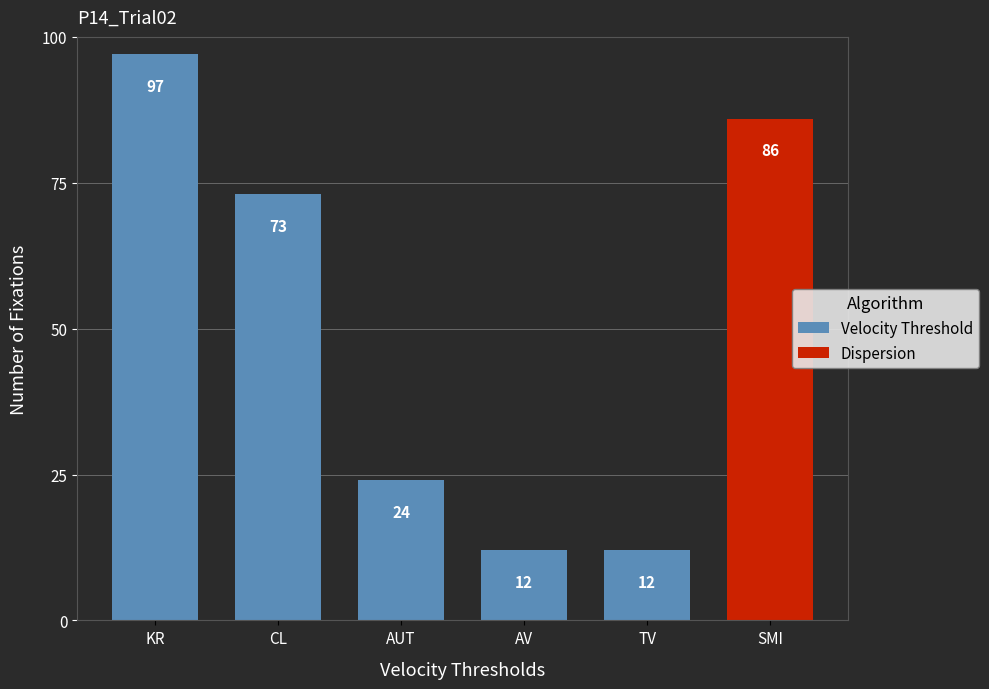

What is the highest value of the Velocity Threshold series?

97